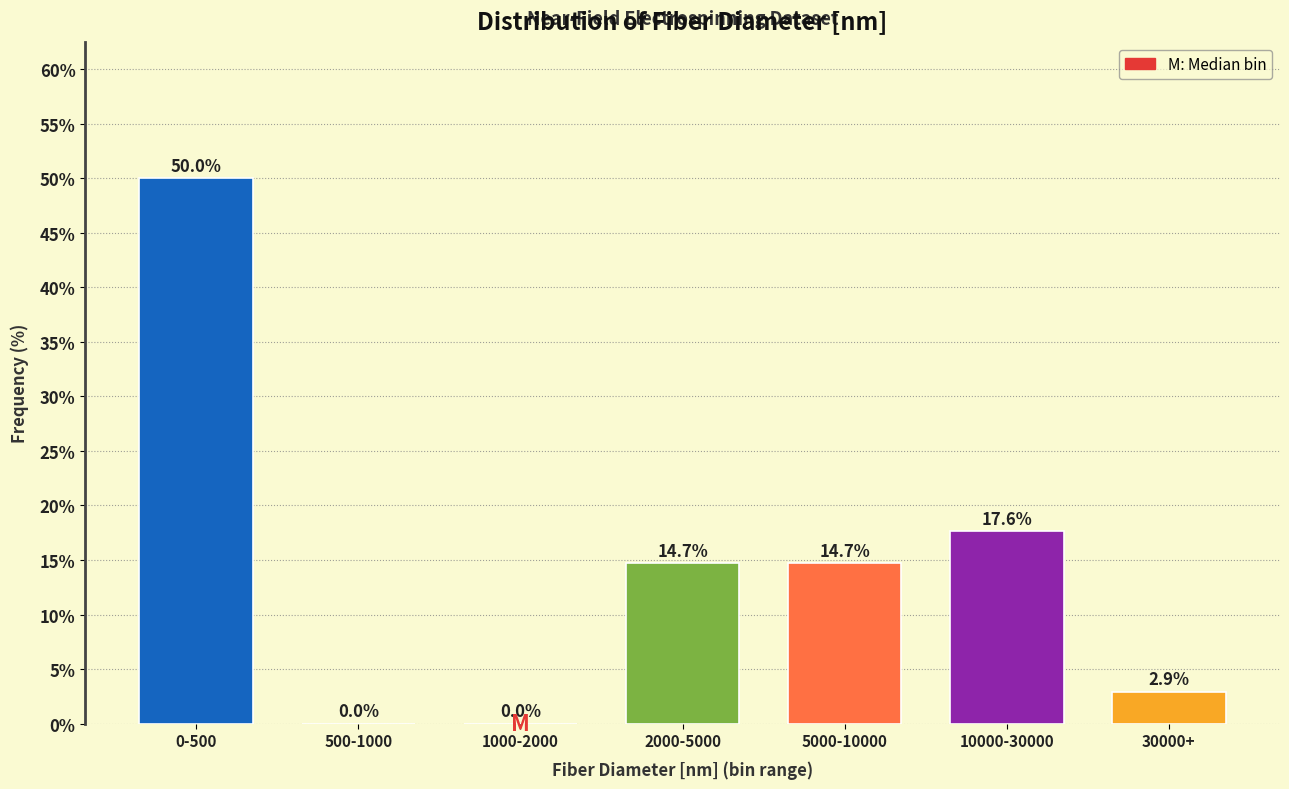

Reading right to left, what are all the values shown in this chart?

30000+=2.9	10000-30000=17.6	5000-10000=14.7	2000-5000=14.7	1000-2000=0.0	500-1000=0.0	0-500=50.0